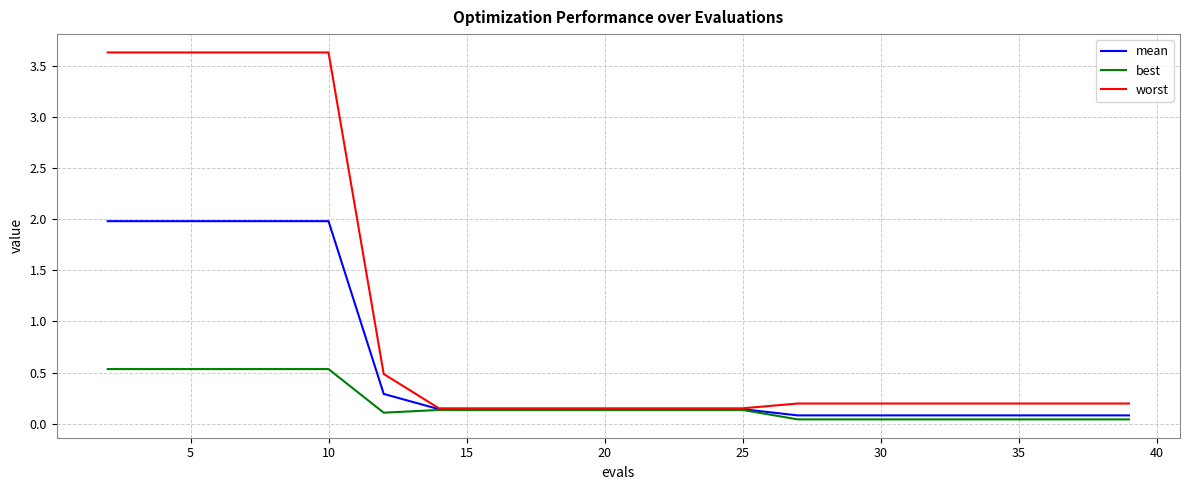

Which series has the largest total across all categories?

worst